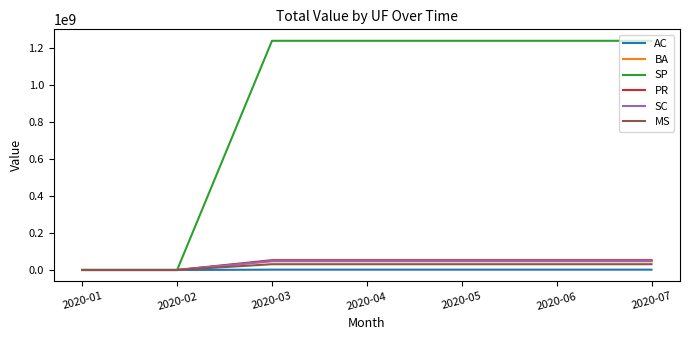

At how many categories does at least one series exceed 859505716?

5